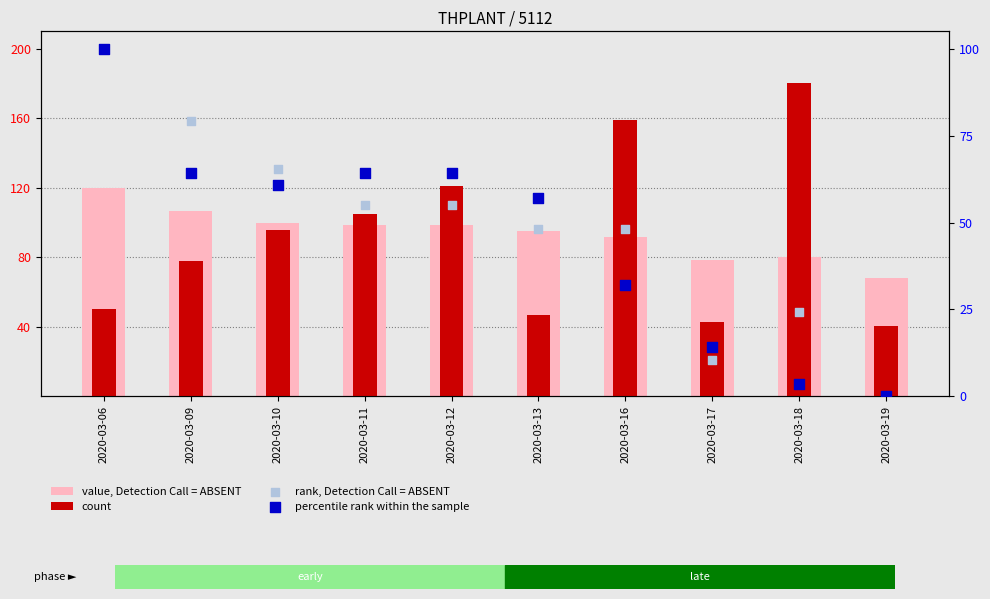

Which series reaches the maximum Y coordinate?

count